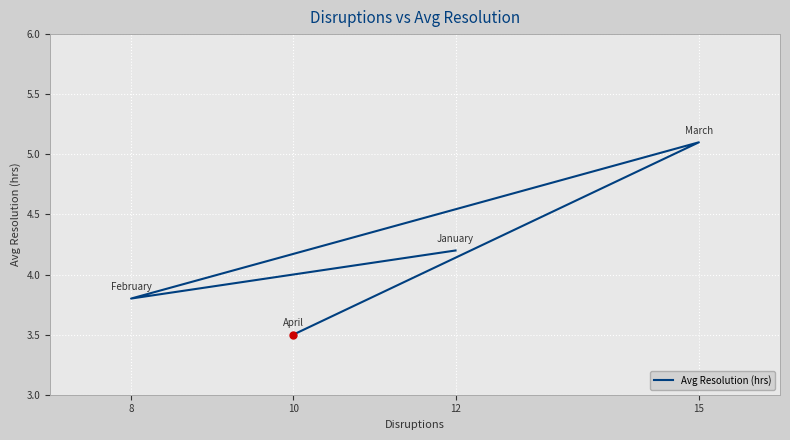

What is the difference between the second highest and minimum values?

0.7